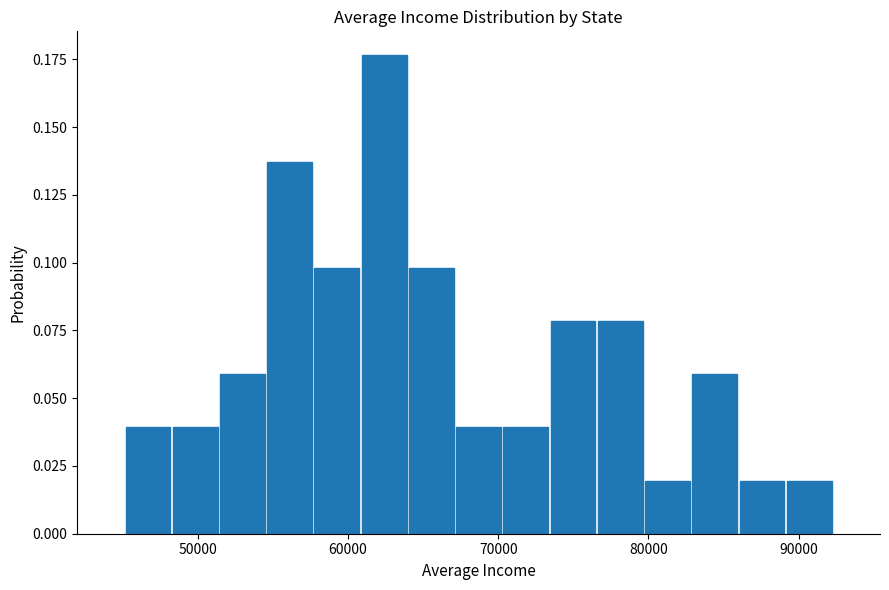

Around what value on the x-axis is the tallest bar? Give the approximate position of its centre, as read against the axis.

62000